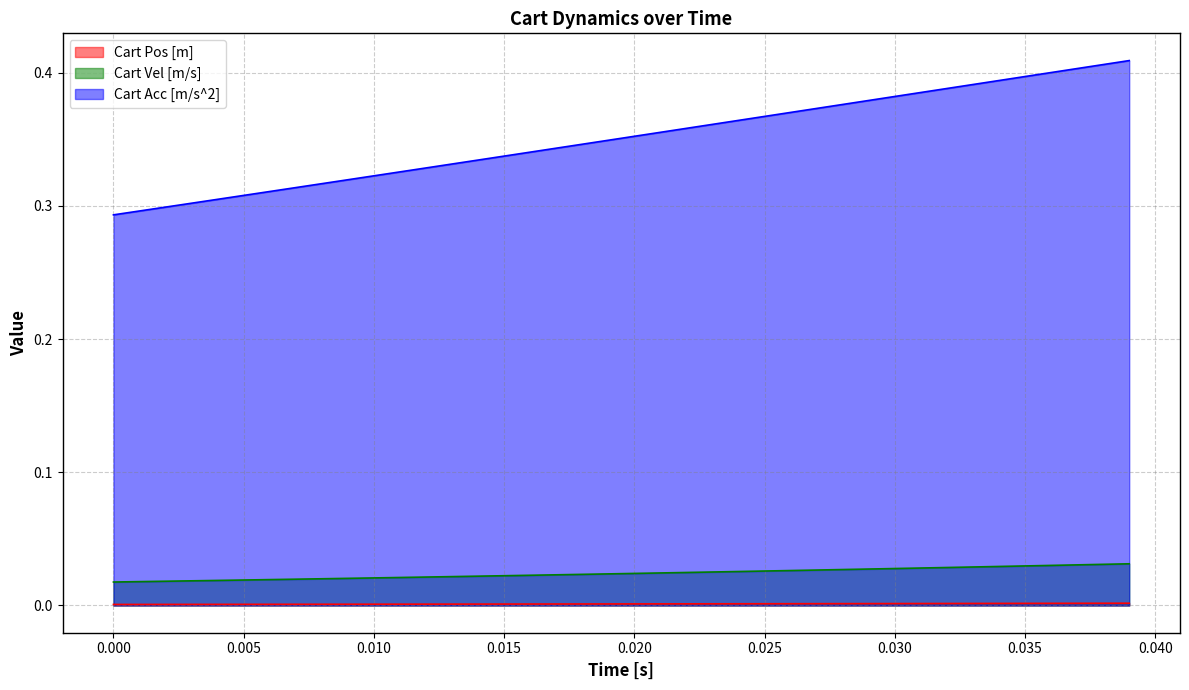

Which series has the largest range (max minus min)?

Cart Acc [m/s^2]